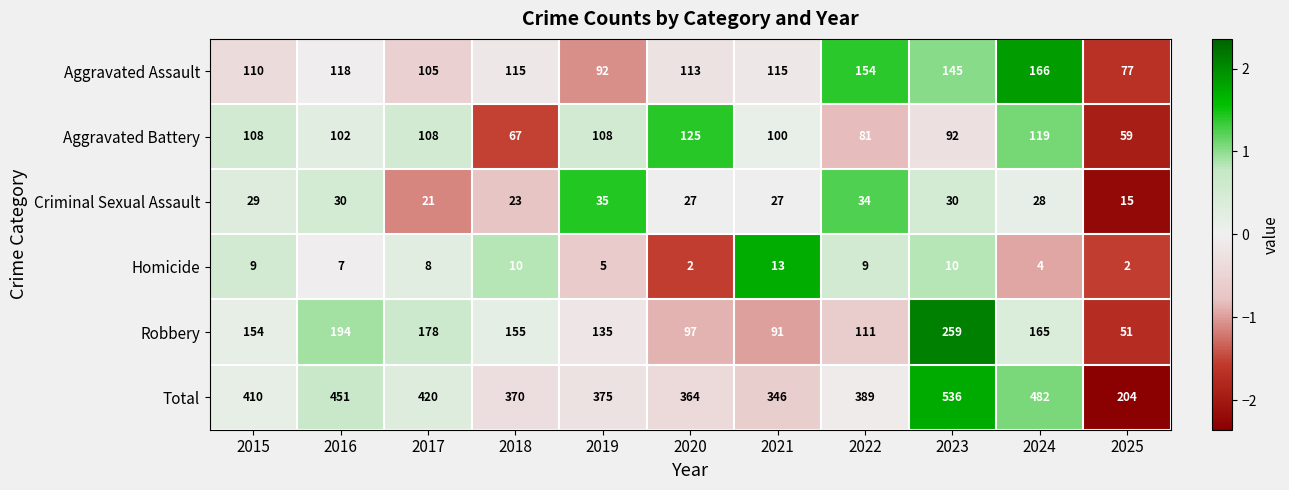

How many categories are shown in the chart?

11